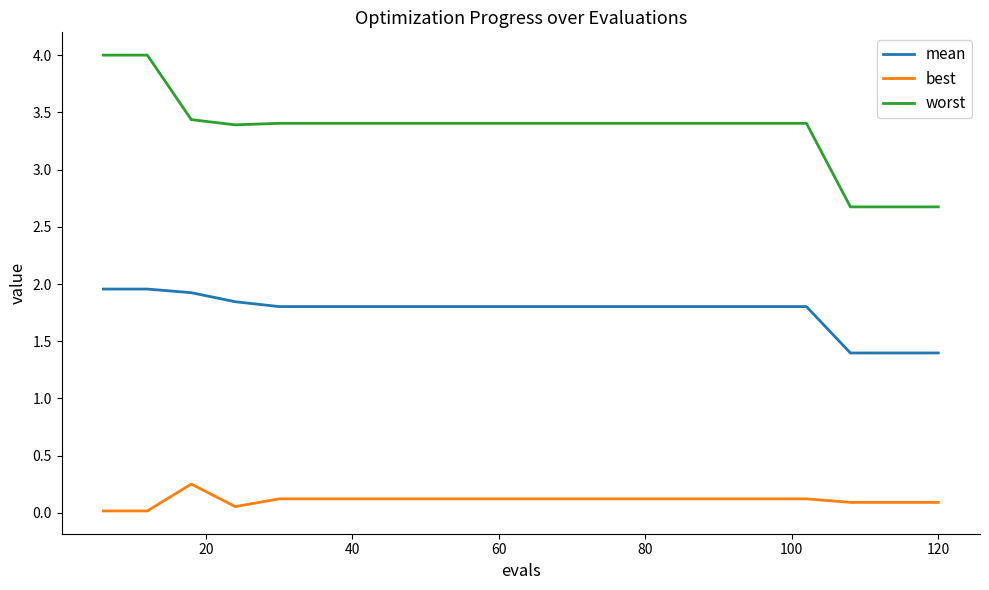

Which series has the largest total across all categories?

worst